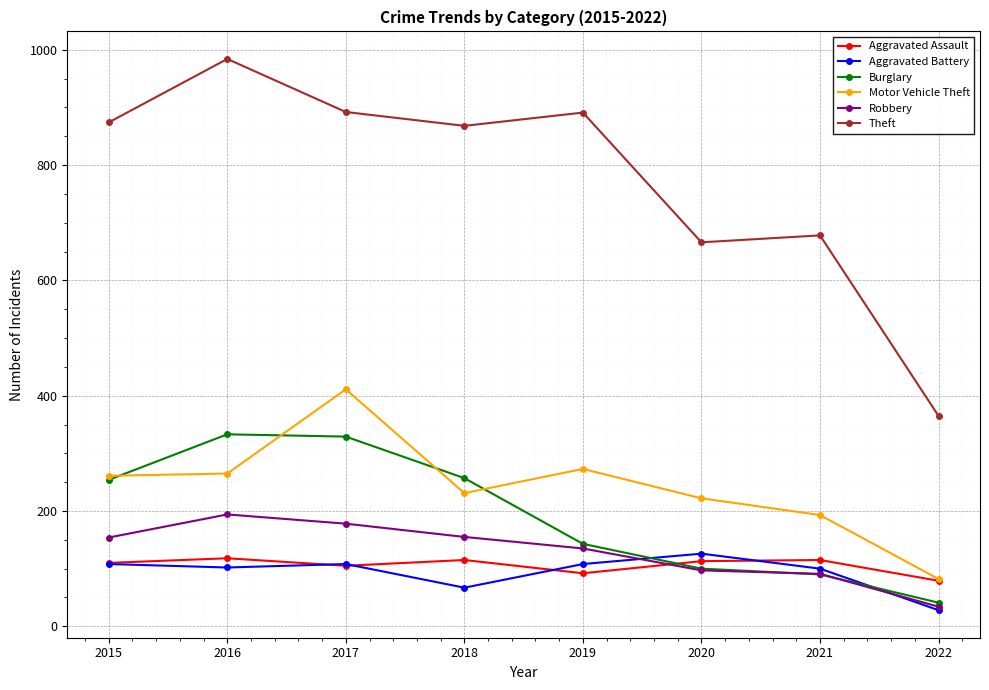

True or false: Motor Vehicle Theft and Theft intersect in this chart.

False